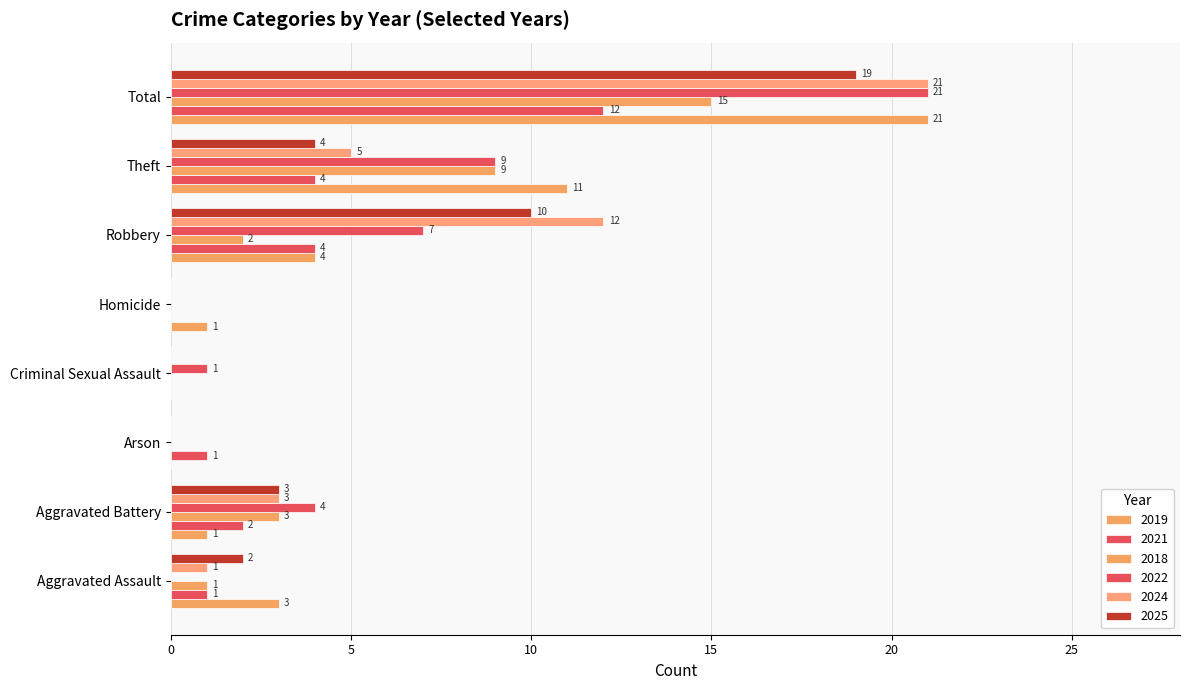

Count the number of categories in the chart.

8